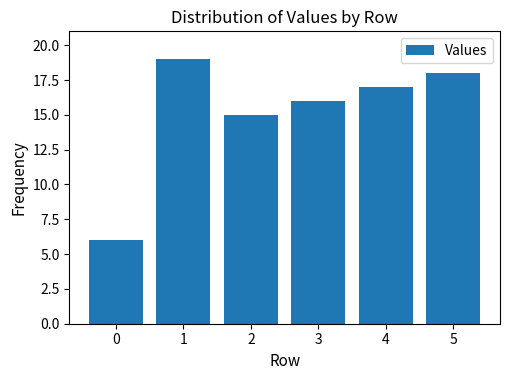

How many data points does each series have?

6